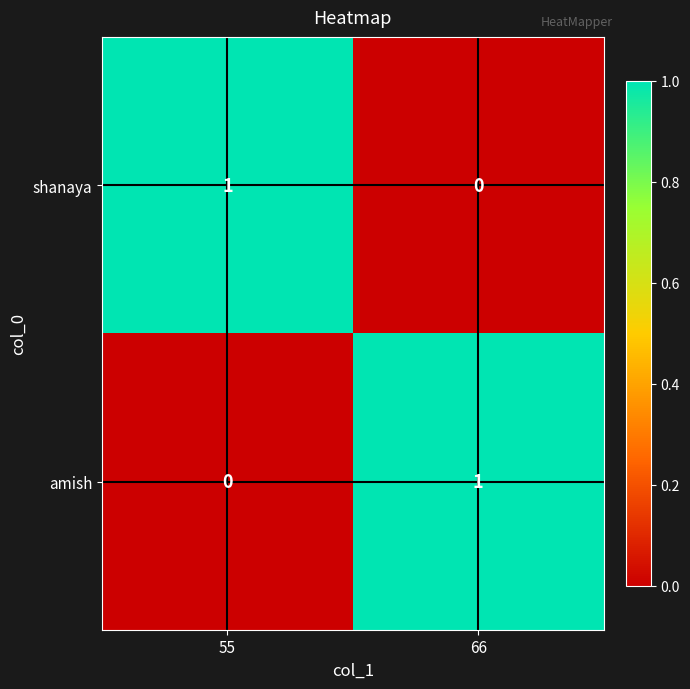

Reading left to right, what are all the values shown in this chart?

shanaya: 1	0
amish: 0	1